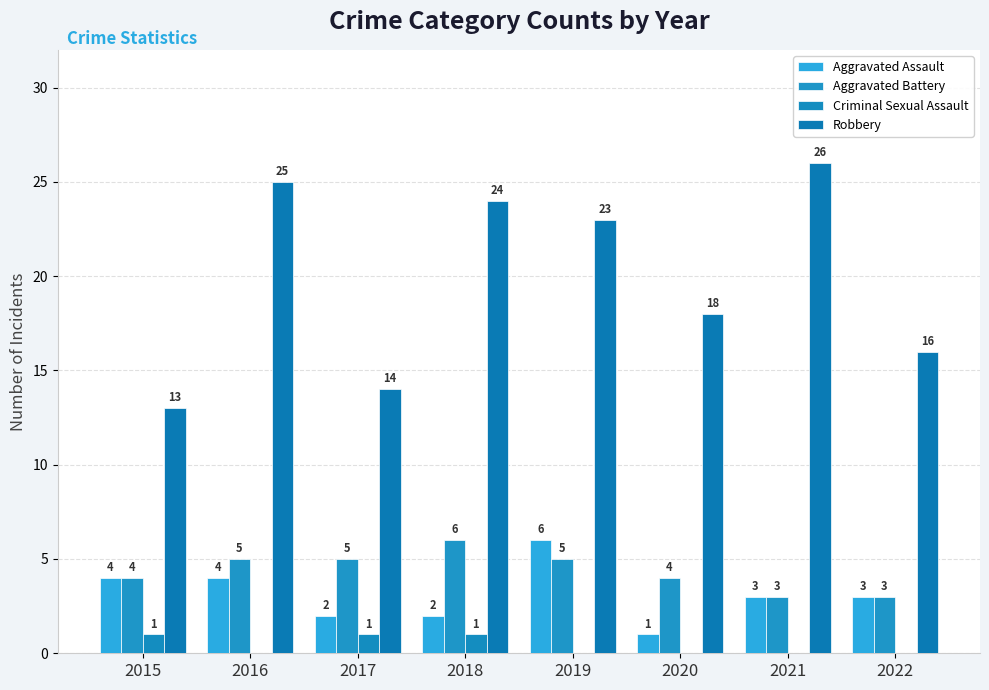

Which category has the highest value in the Criminal Sexual Assault series?

2015